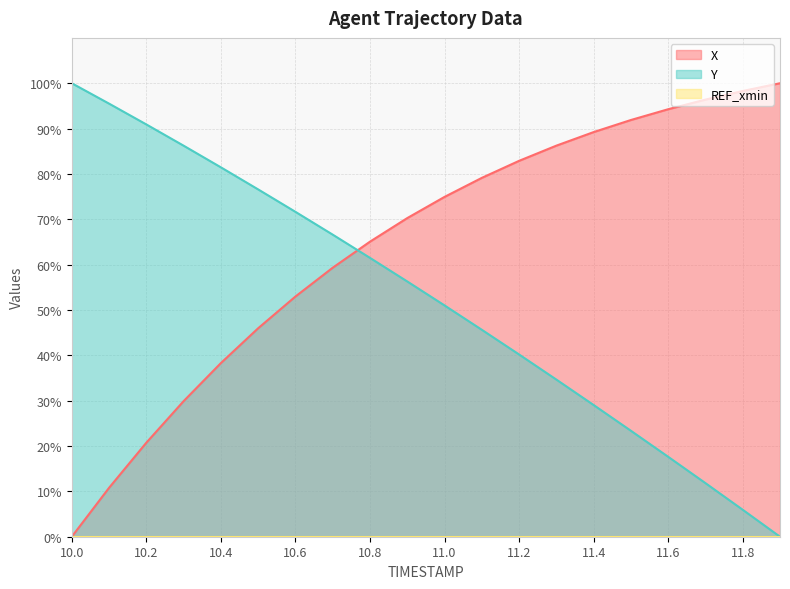

After their last crossing, which series has the higher values: Y or X?

X